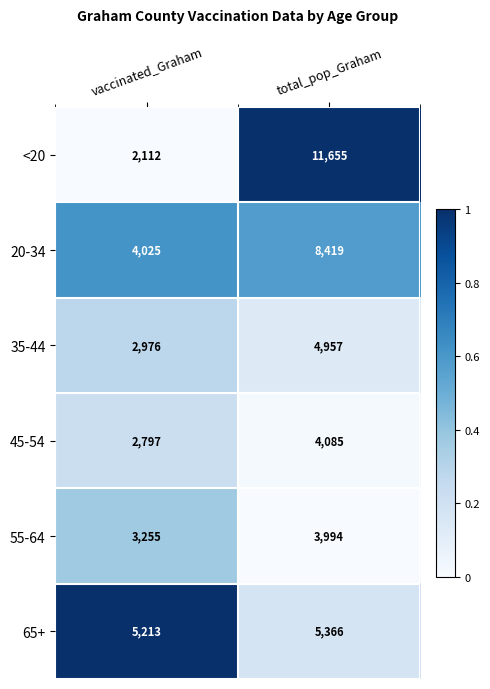

Which category has the lowest value across all series?

vaccinated_Graham